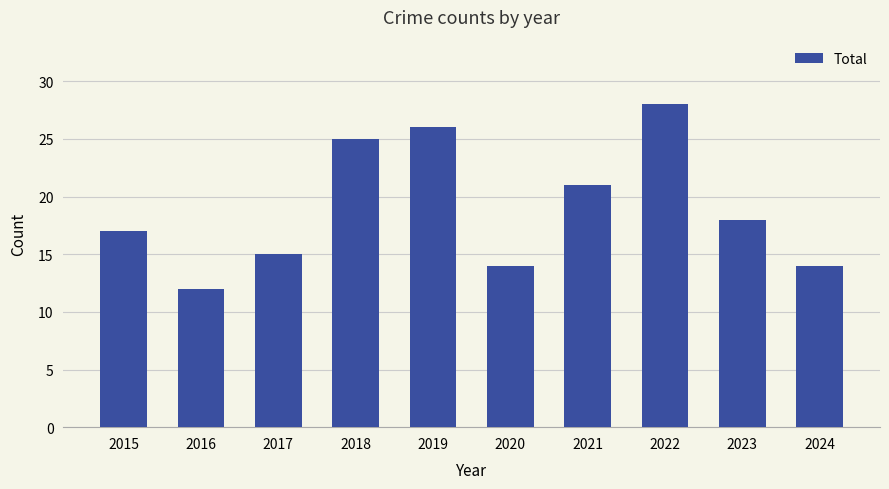

Reading left to right, list all the values displayed in this chart.

2015=17	2016=12	2017=15	2018=25	2019=26	2020=14	2021=21	2022=28	2023=18	2024=14